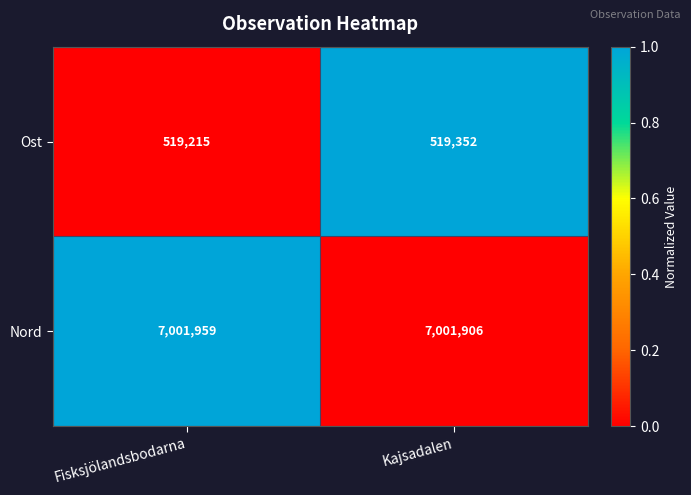

Which series has the widest spread of values?

Ost